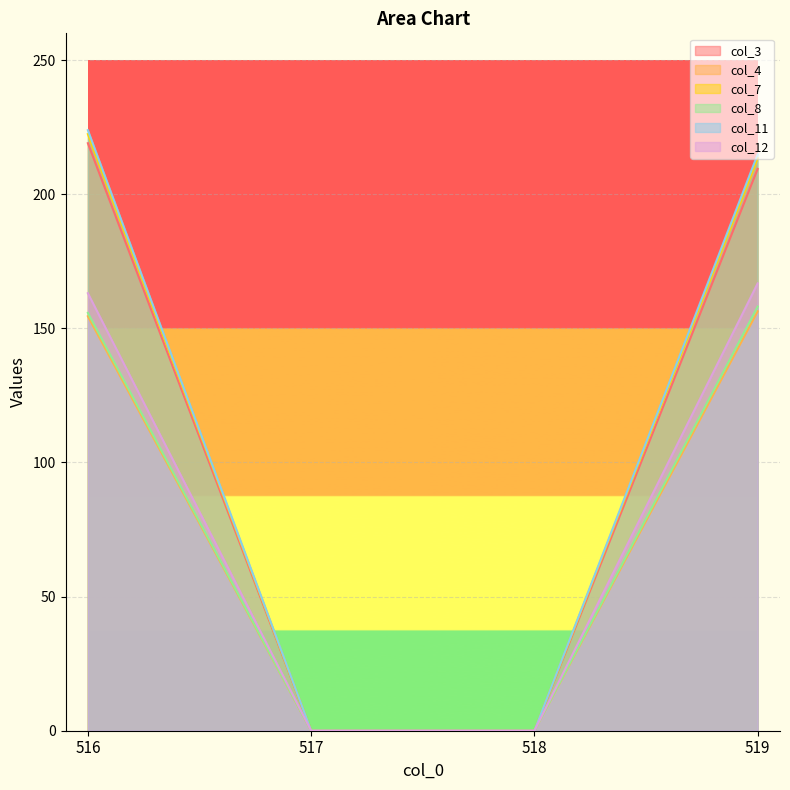

Where is col_3 nearest to the value 109?

519